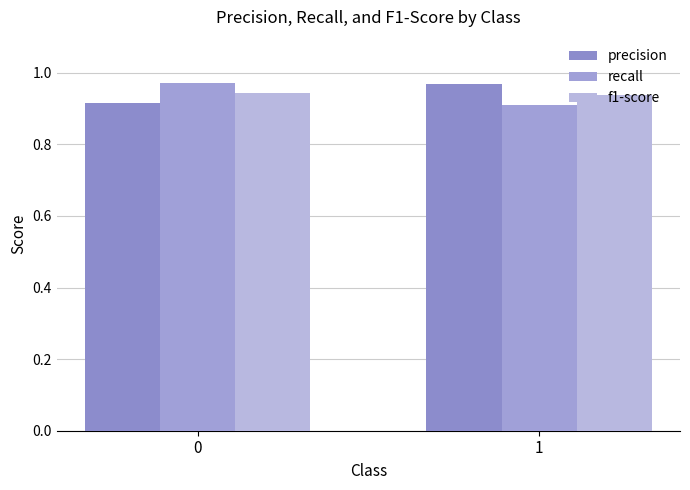

What is the value of the precision bar at the 1st from the left?

0.9